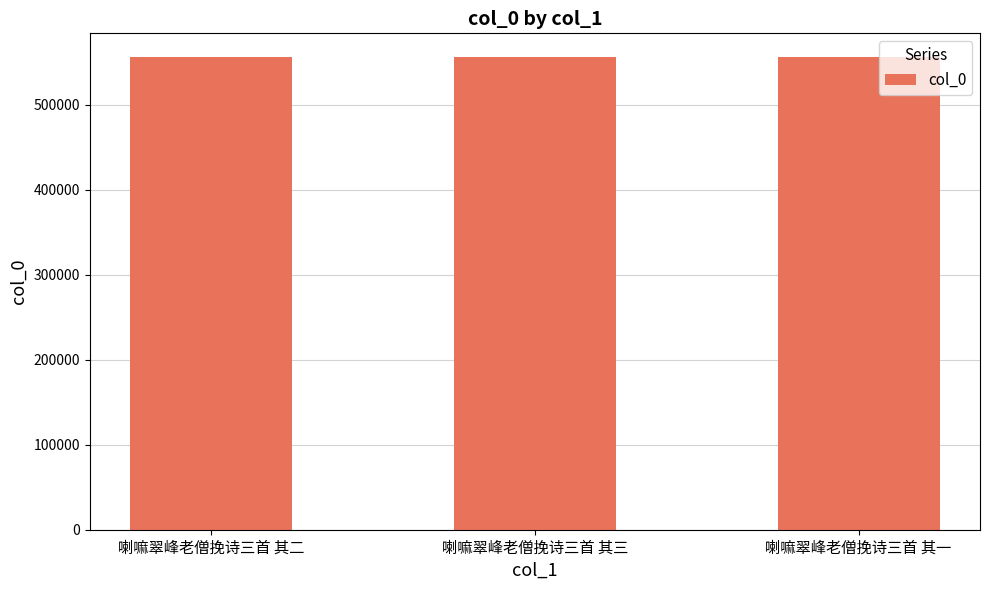

What is the smallest value displayed?

556354